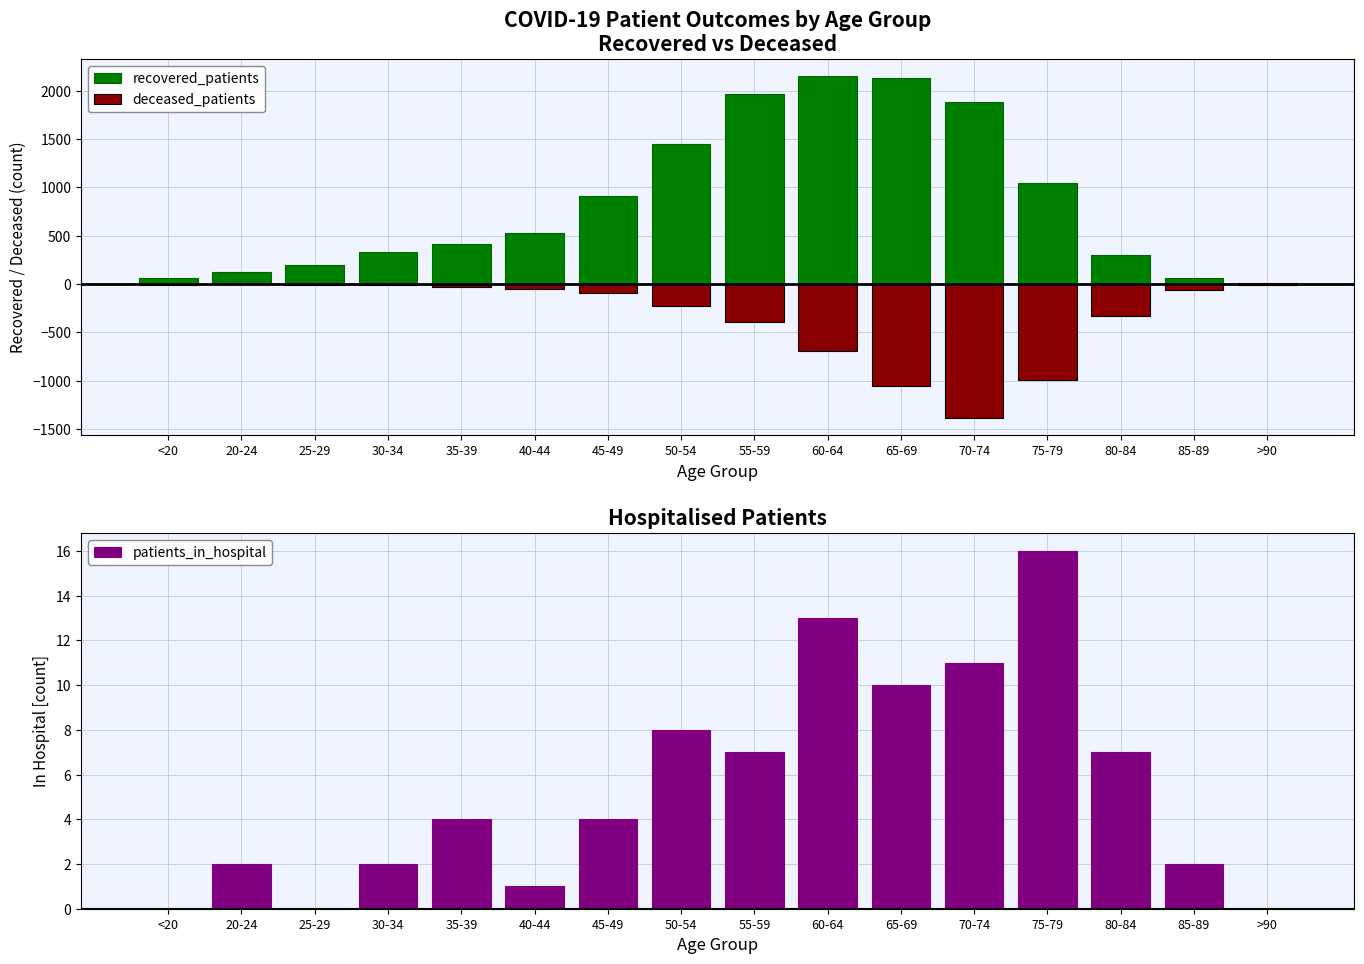

Rank the series at 65-69 from highest to lowest value.

recovered_patients, patients_in_hospital, deceased_patients